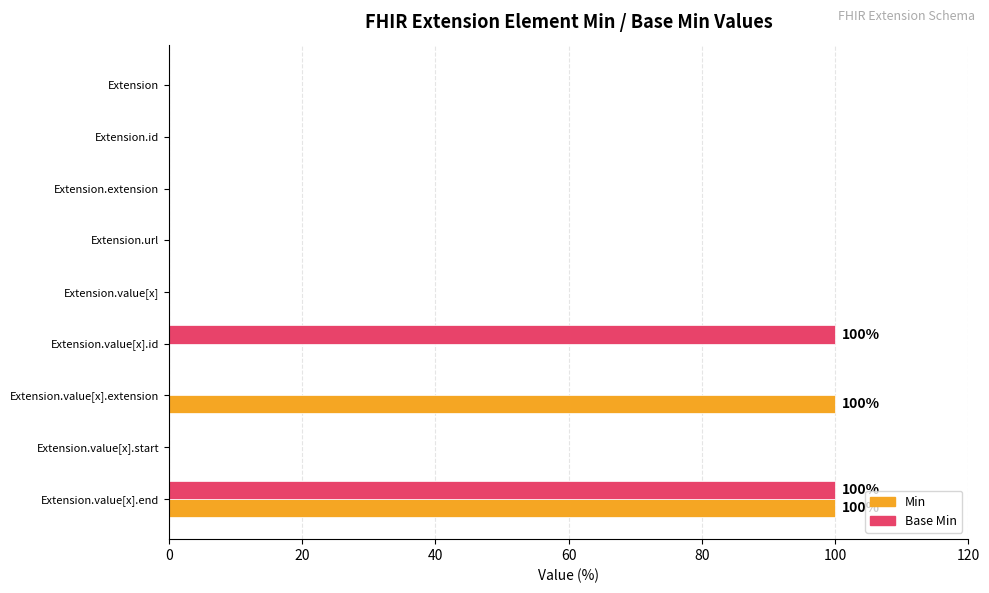

What is the sum of all Base Min values?

200